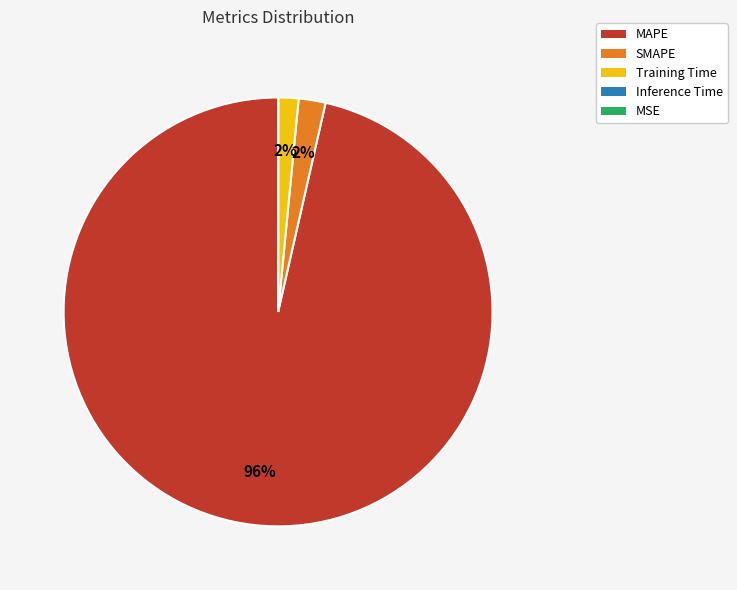

The MAPE slice represents 96% of the pie. True or false?

True